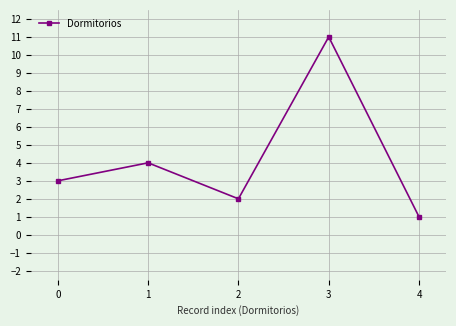

Is it true that the value at 2 is 2?

True